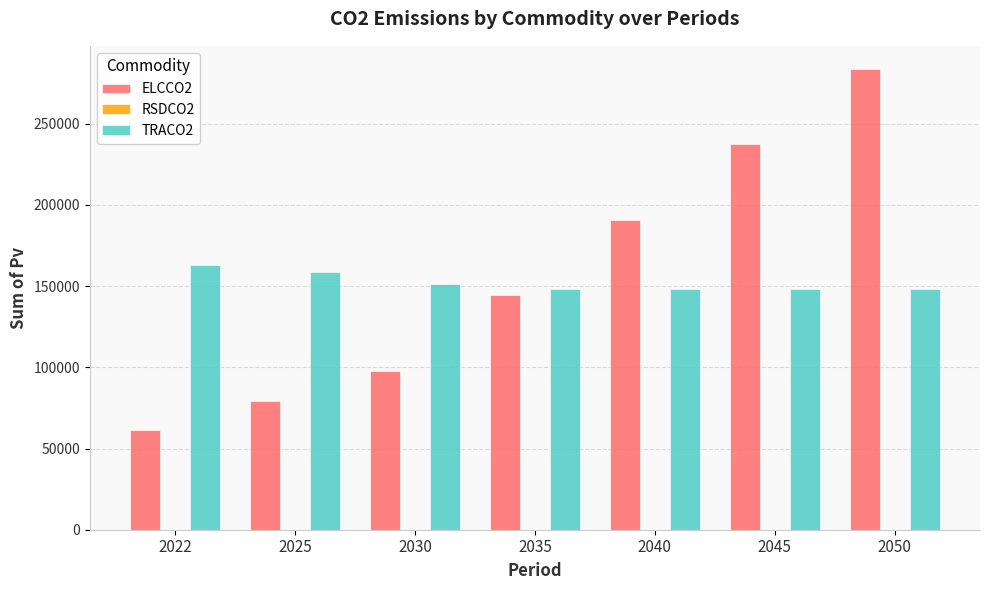

At which category is the sum across all series the highest?

2050